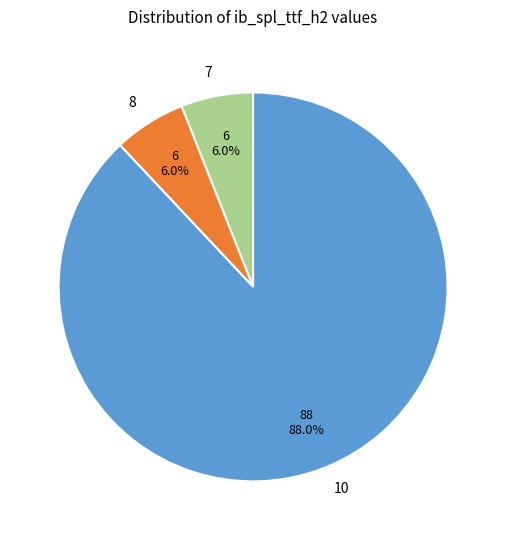

Approximately how many times larger is the value at 8 compared to 7?

1.0